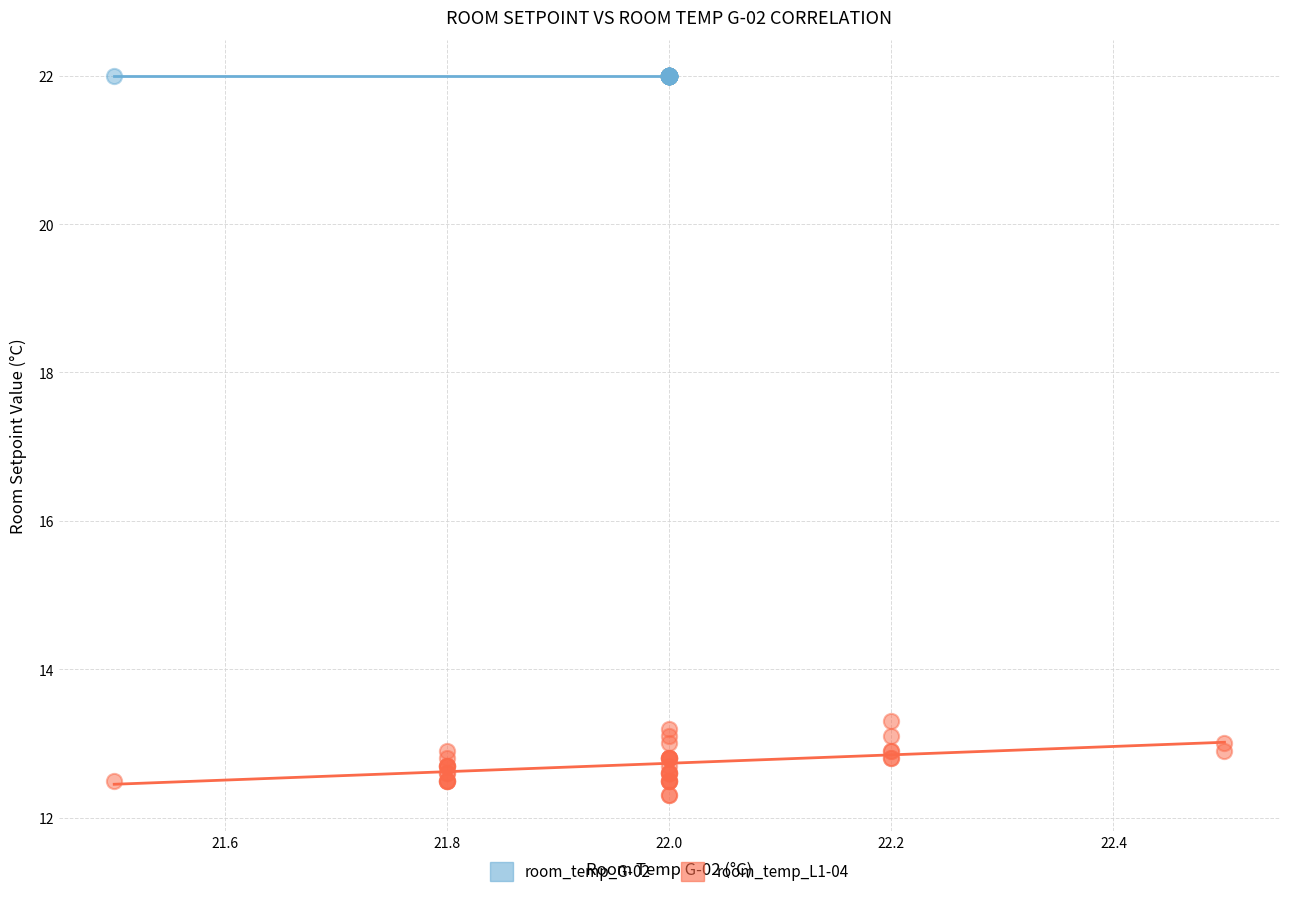

Which series contains the highest Y value?

room_temp_G-02